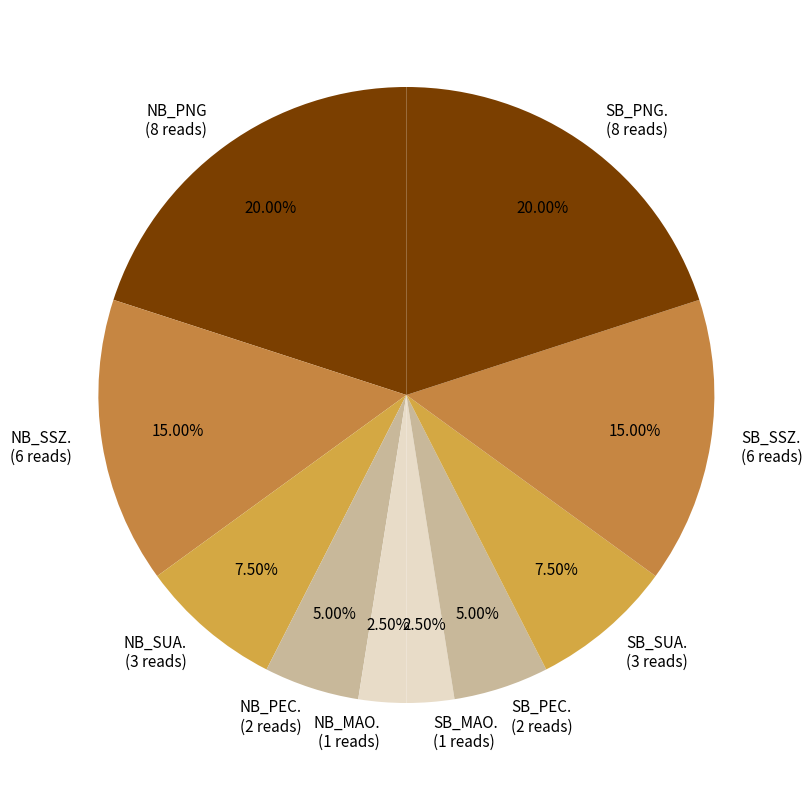

To the nearest percent, what portion does NB_SSZ. represent?

15%